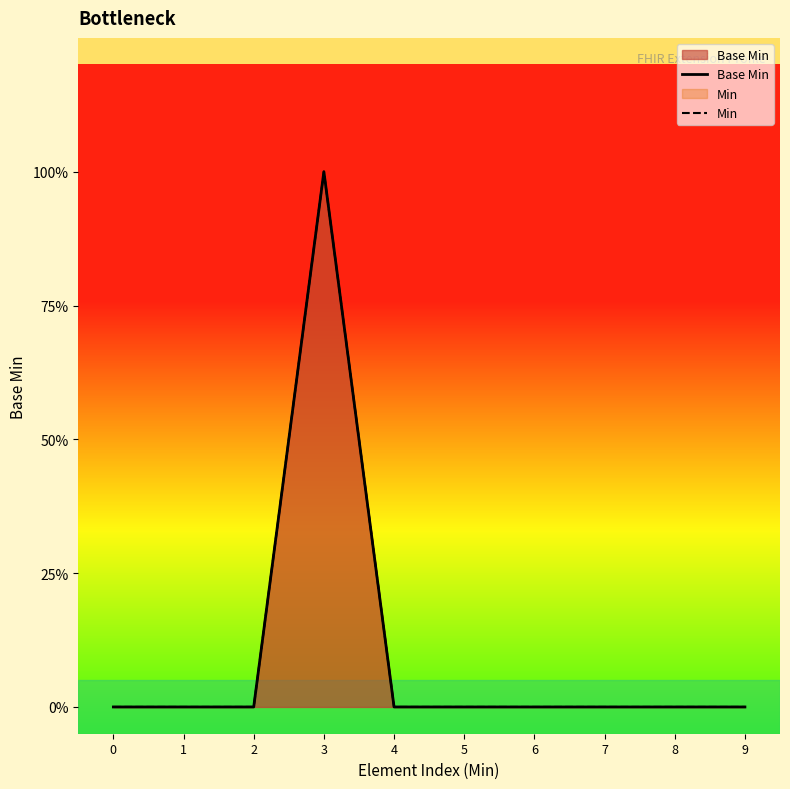

How many interior local peaks does the Min series have?

1